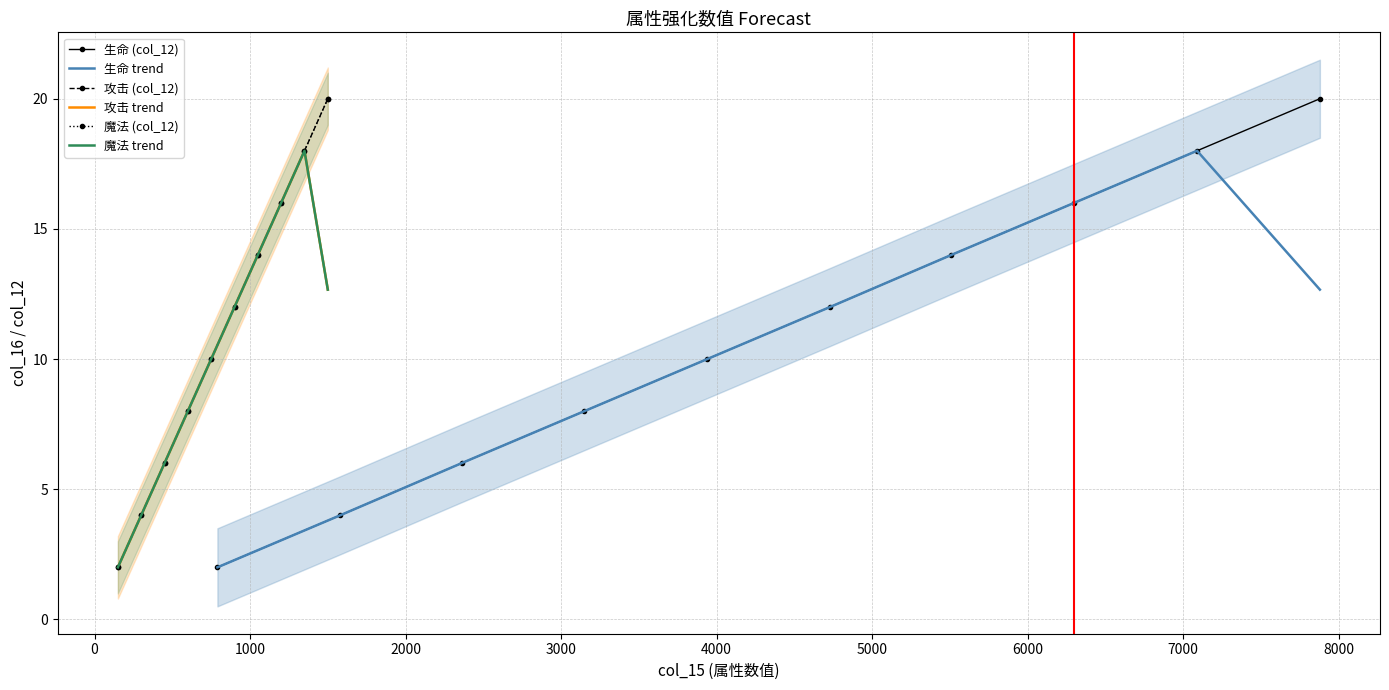

What is the sum of the 魔法 trend values at 3000 and 8000?

22.7